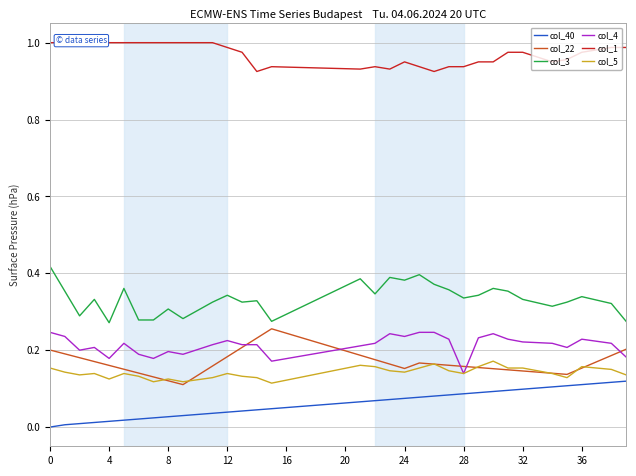

What is the difference between the highest and lowest values at 18?

0.9